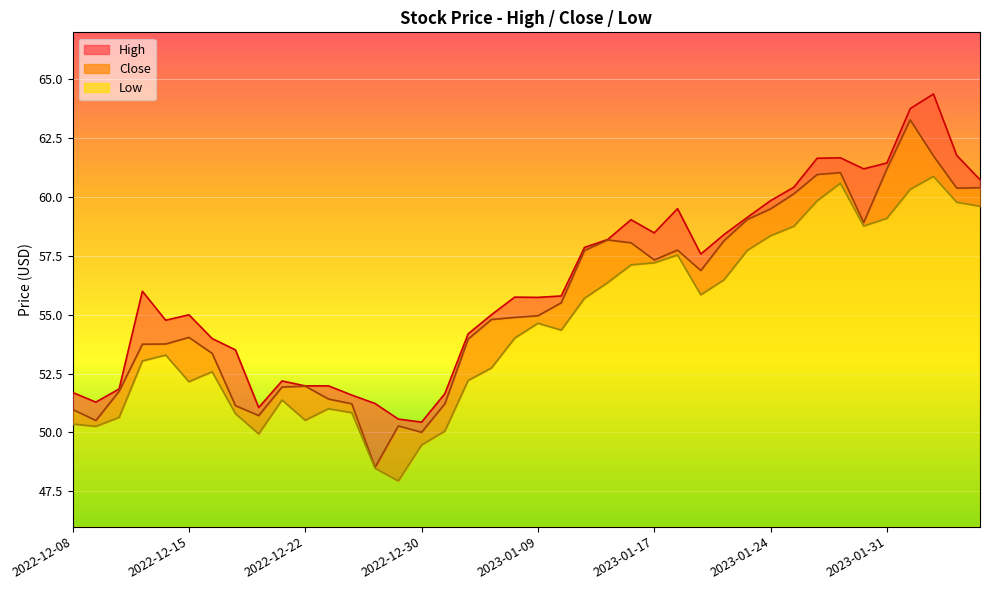

Read the Close value at 2023-01-23.

59.0